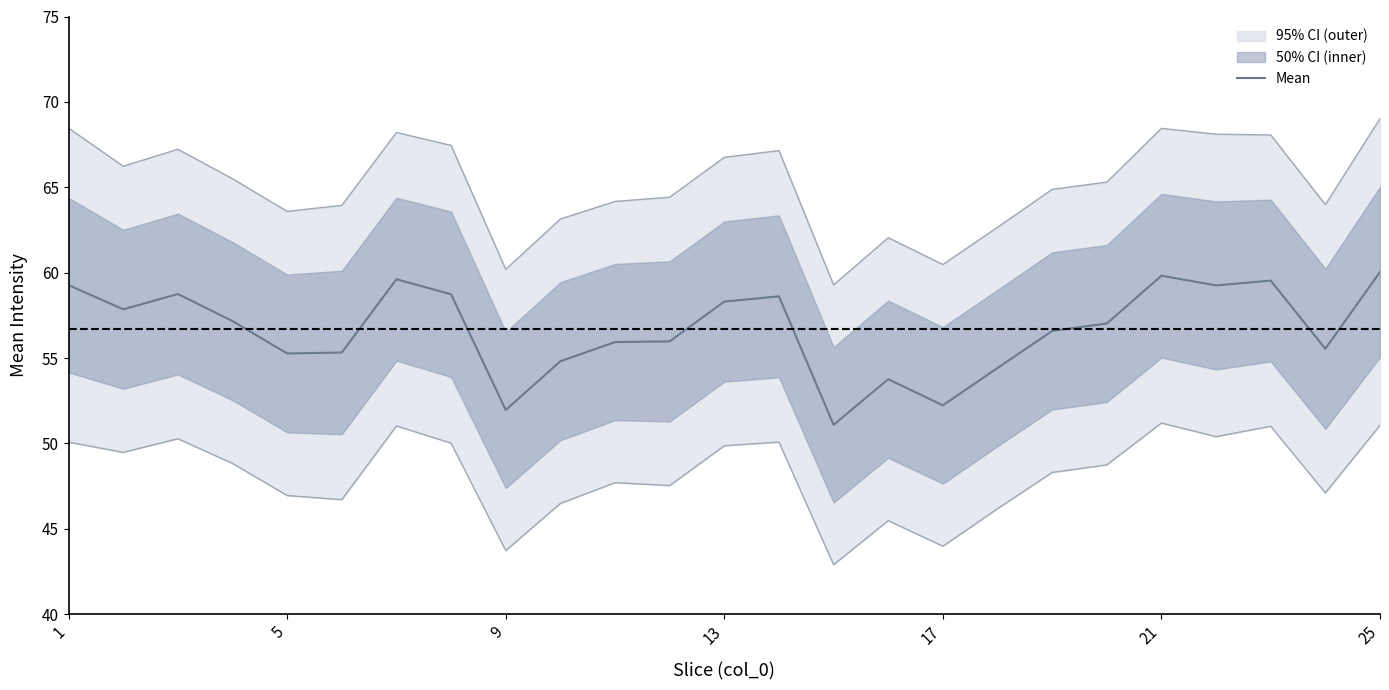

What is the highest value of the Mean series?

60.0